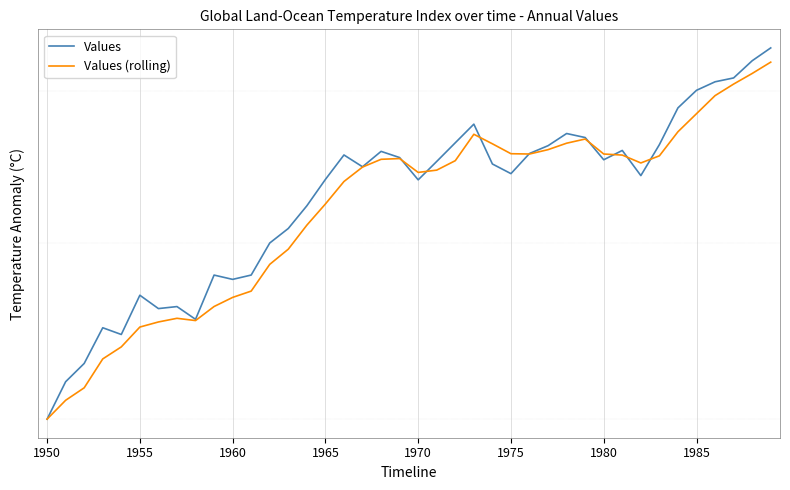

The Values series shows 0.7 at 1965. True or false?

True